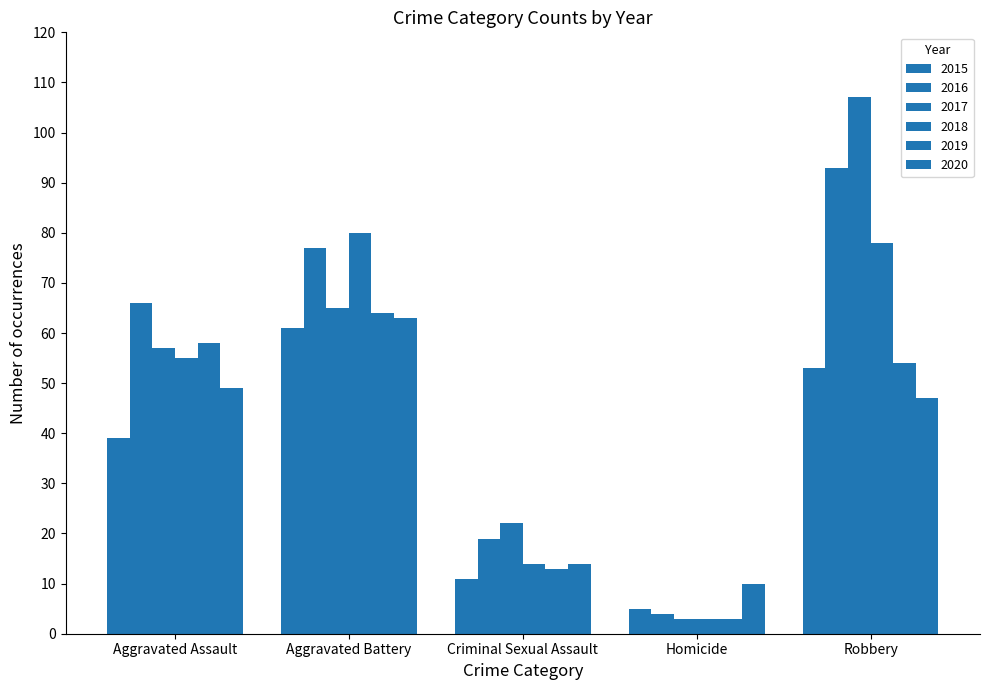

What is the label of the 1st bar from the left?

Aggravated Assault